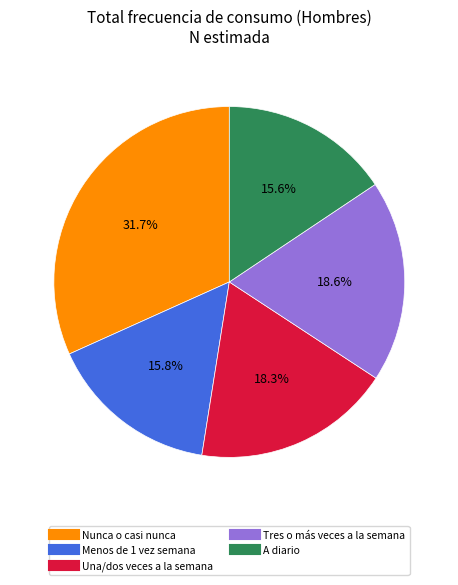

The Menos de 1 vez semana slice represents 30% of the pie. True or false?

False